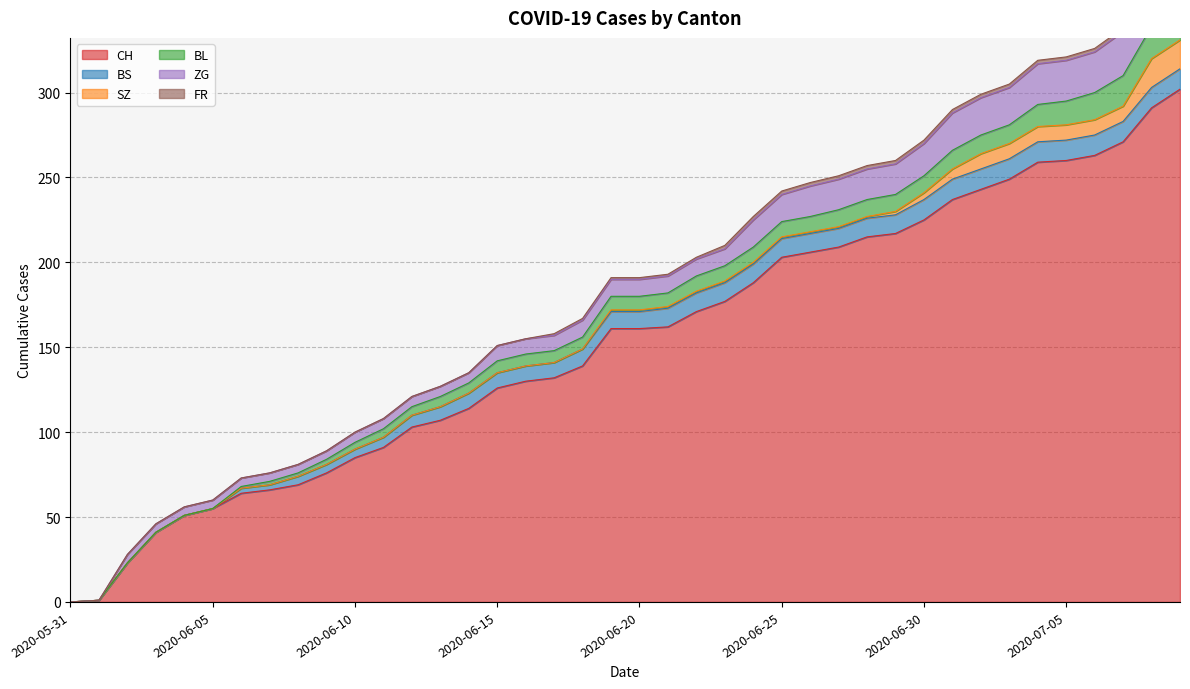

How many positive values does the SZ series have?

21